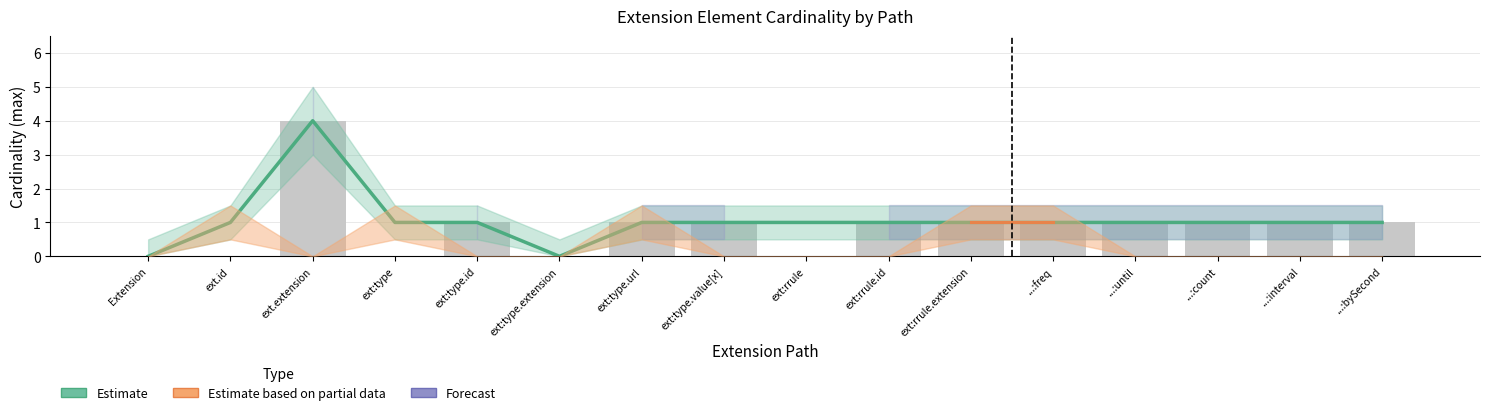

Where is Estimate nearest to the value 2?

ext.id